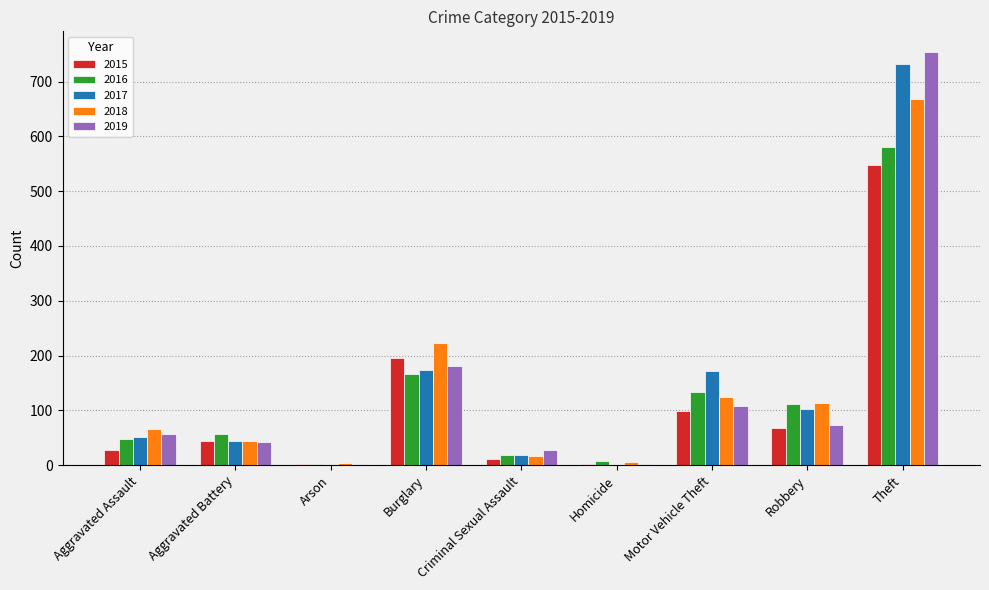

How many series are shown in this chart?

5